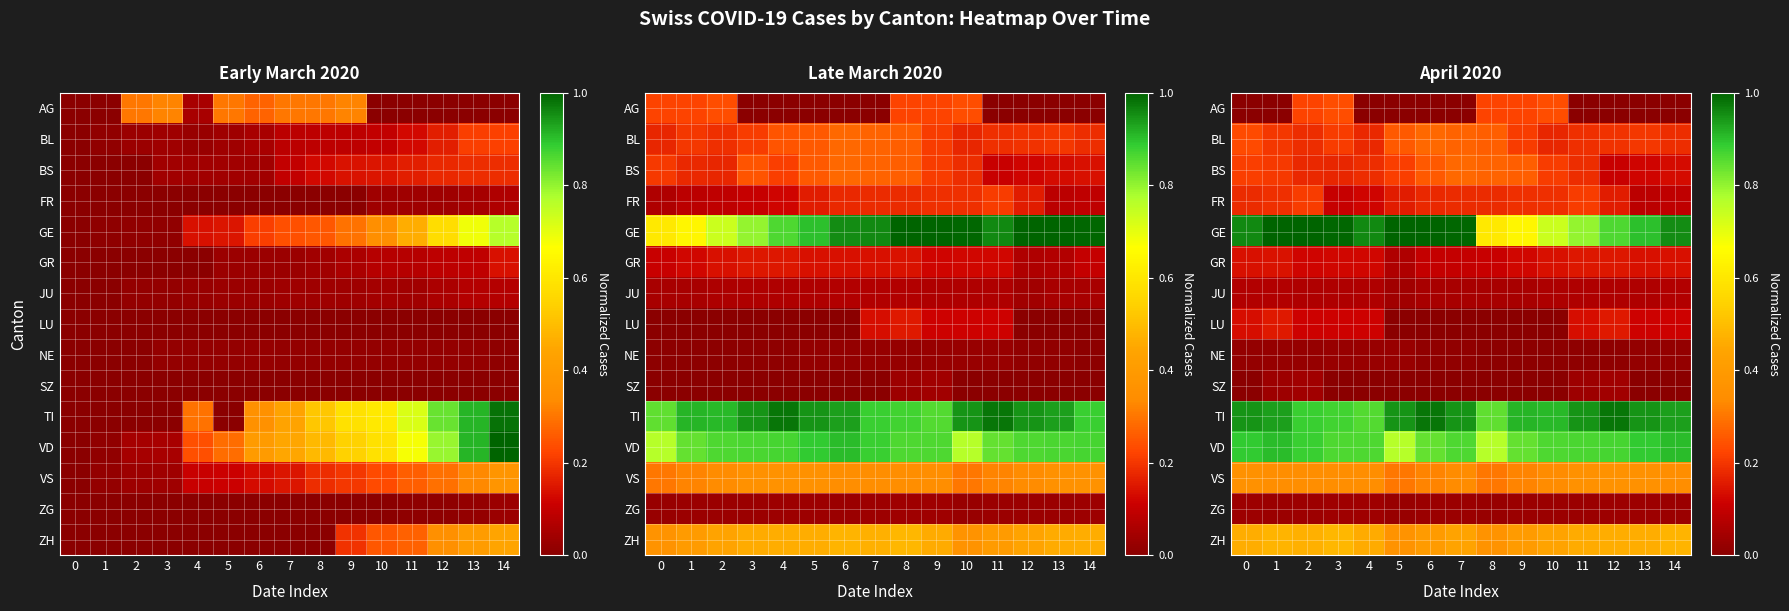

True or false: VD has a value of 0.8 at 5.

True